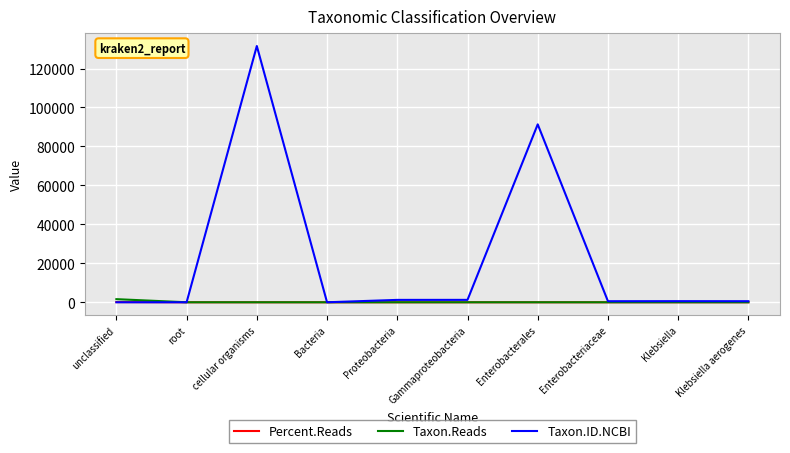

How many lines are shown in the chart?

3